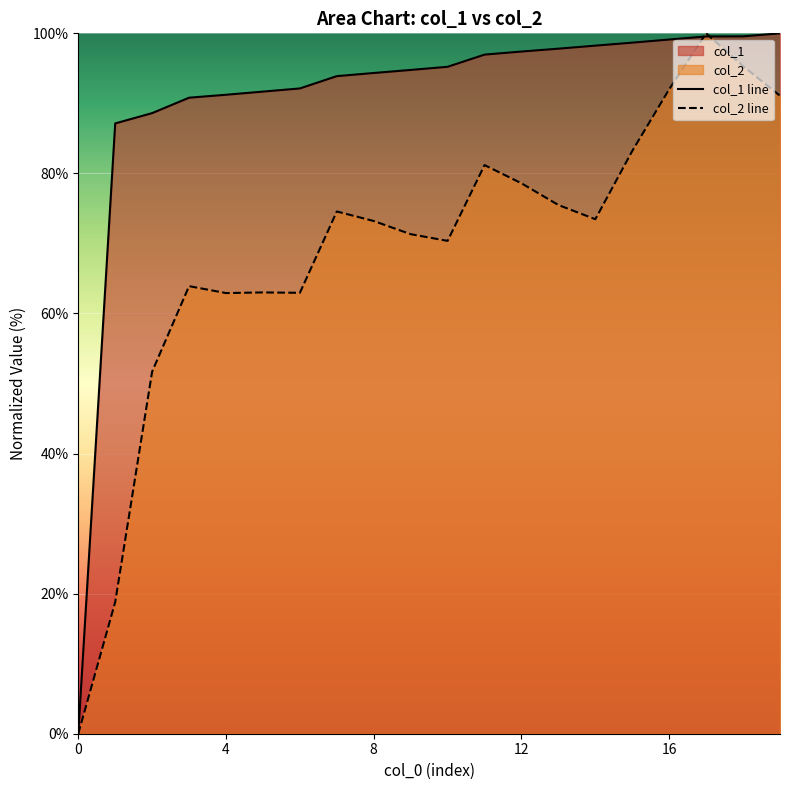

What is the label of the 15th point from the left?

14